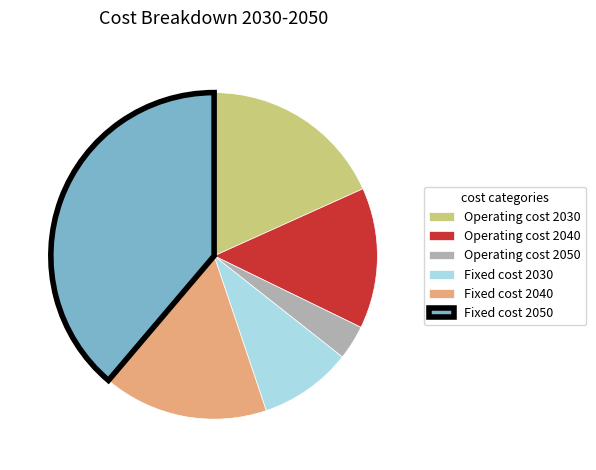

True or false: Operating cost 2040 accounts for 24% of the total.

False